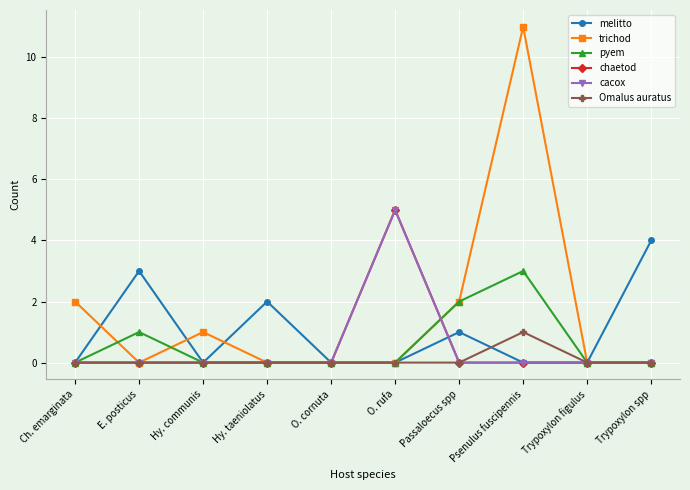

At which category does the chart reach its minimum across all series?

Ch. emarginata